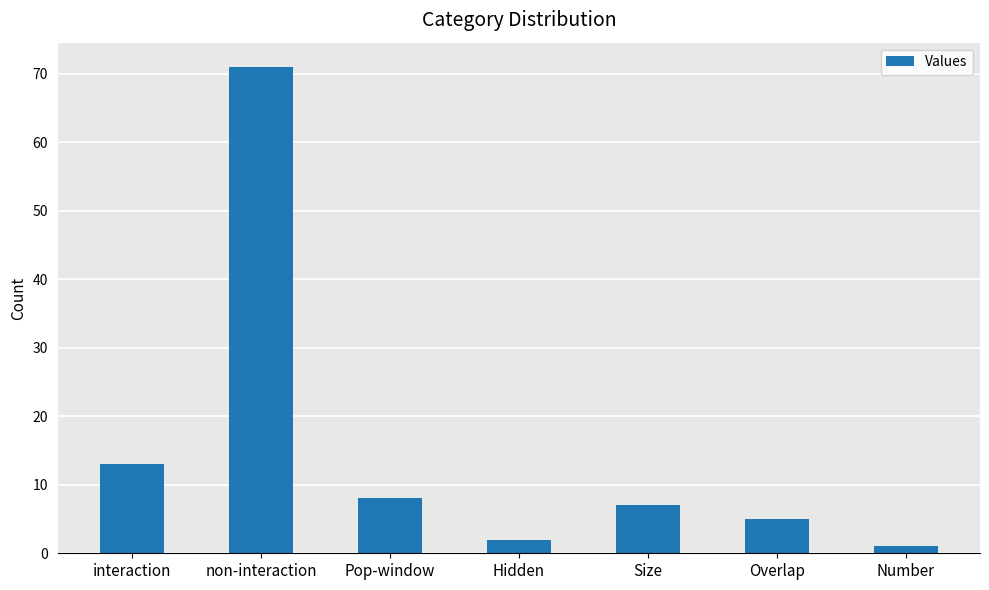

What is the greatest value displayed?

71